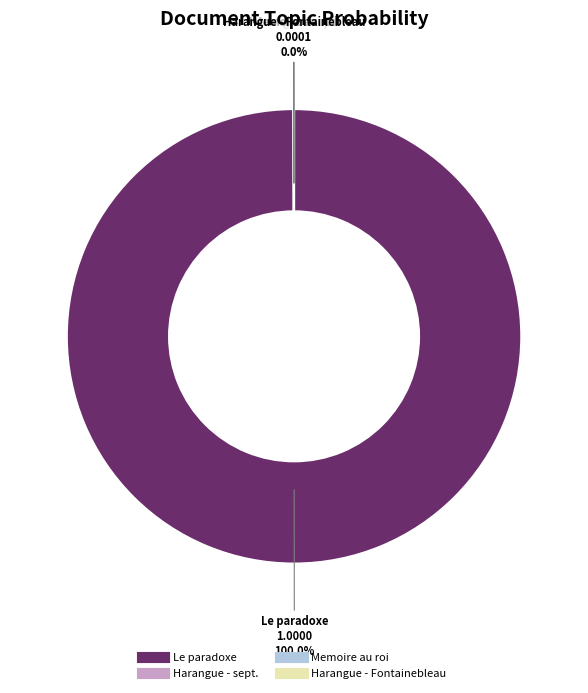

Is there a majority slice in this chart?

Yes